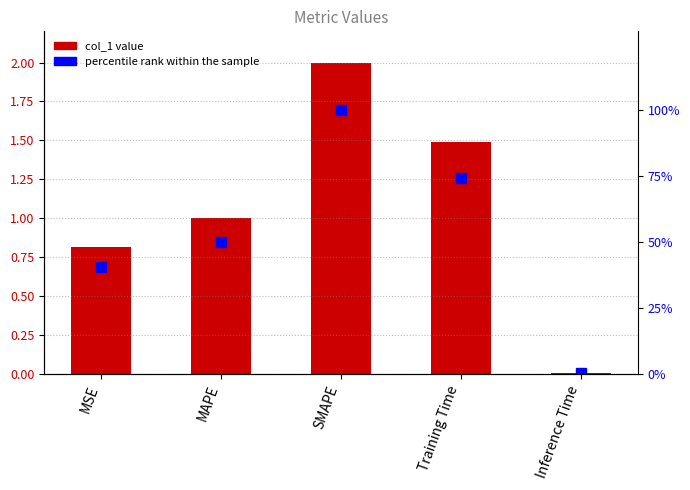

What is the label of the 5th bar from the right?

MSE